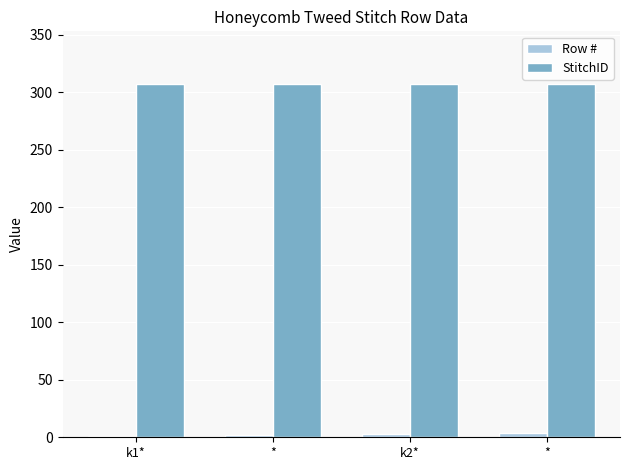

What is the smallest value displayed?

1